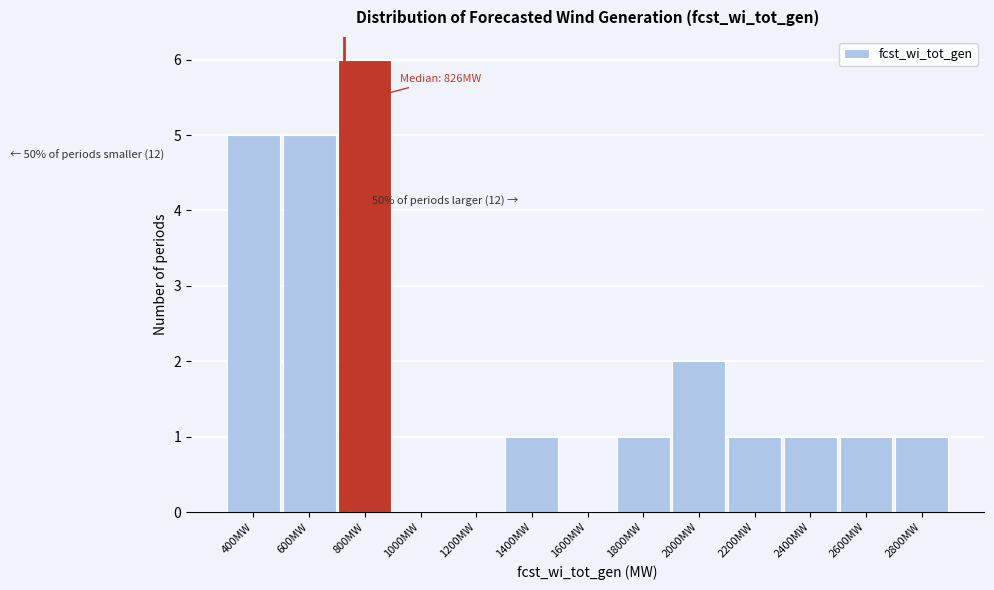

Reading left to right, extract all data points from this chart.

400MW=5	600MW=5	800MW=6	1000MW=0	1200MW=0	1400MW=1	1600MW=0	1800MW=1	2000MW=2	2200MW=1	2400MW=1	2600MW=1	2800MW=1